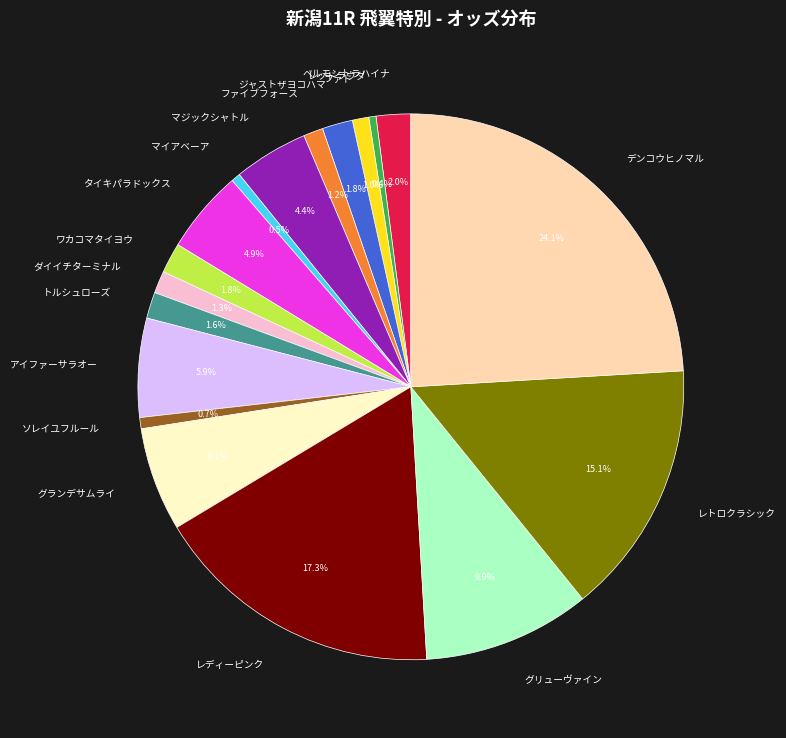

Is there any slice that represents more than half of the pie?

No